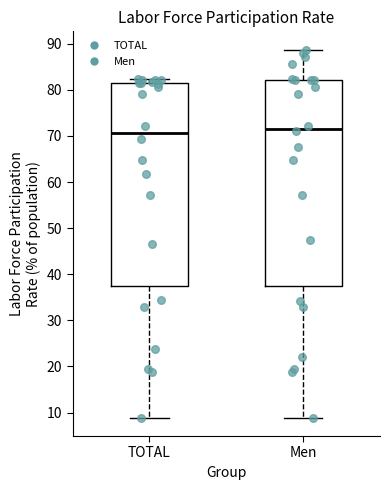

Where does the lower whisker of the box for Men end on the y-axis? The values are not printed on the chart, so give them approximately, as read against the axis.

9